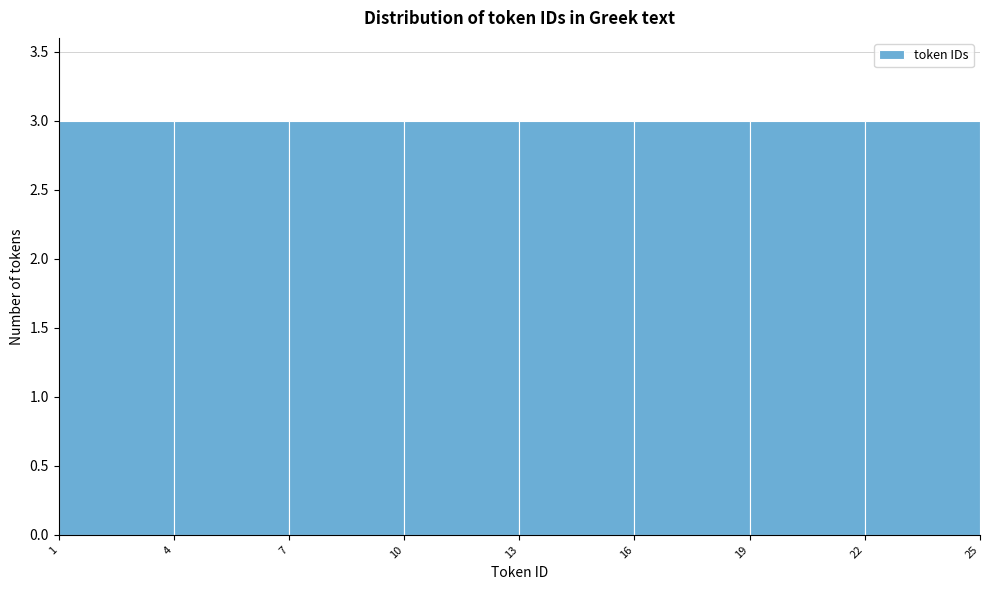

Reading left to right, list every bar in this chart as the range it spans on the x-axis followed by its height. The values are not printed on the chart, so give them approximately, as read against the axis.

1 to 4: 3
4 to 7: 3
7 to 10: 3
10 to 13: 3
13 to 16: 3
16 to 19: 3
19 to 22: 3
22 to 25: 3